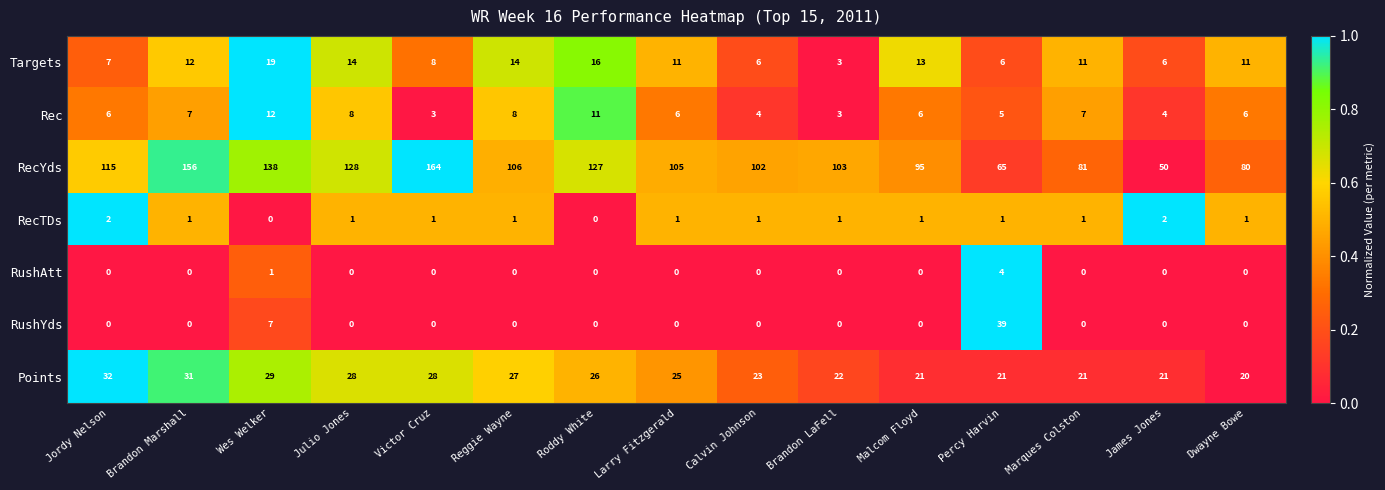

At which category does the chart reach its peak across all series?

Victor Cruz